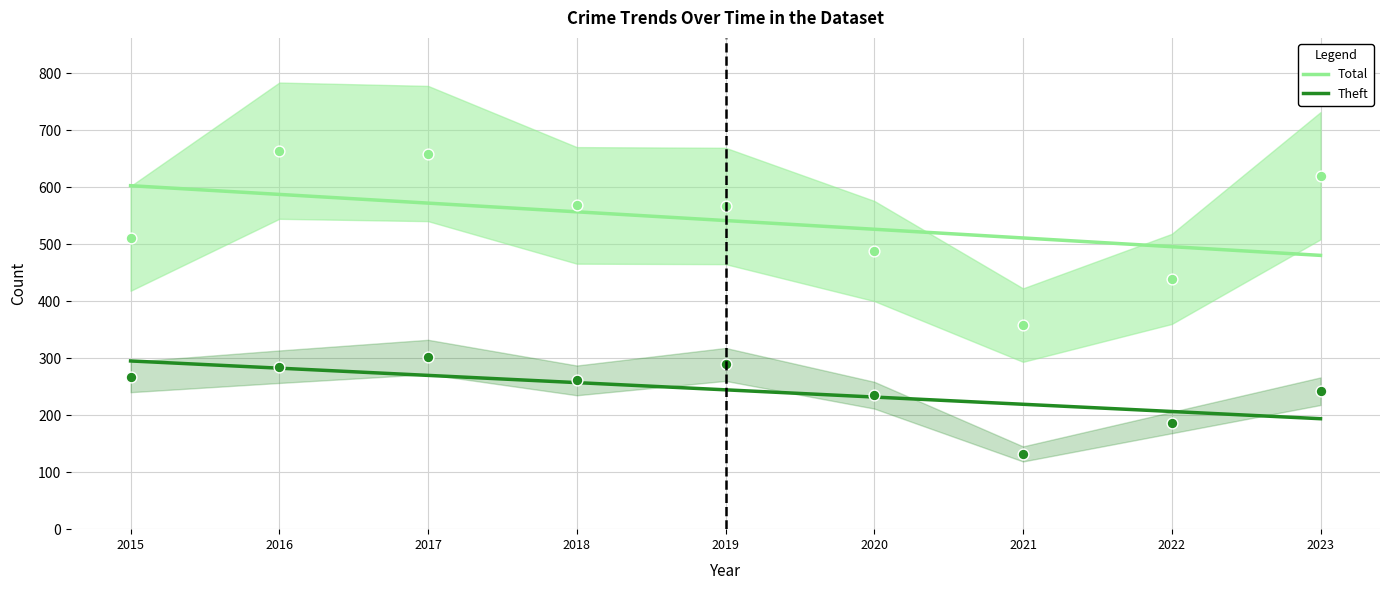

Is the value of Theft at 2020 greater than the value of Total at 2021?

No